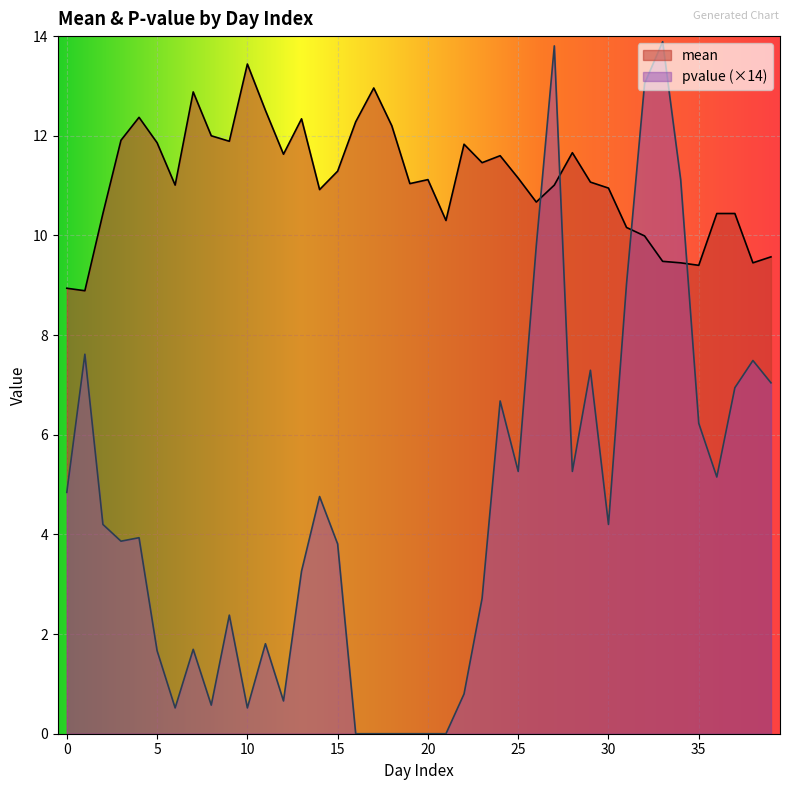

Which label corresponds to the smallest value in the chart?

16